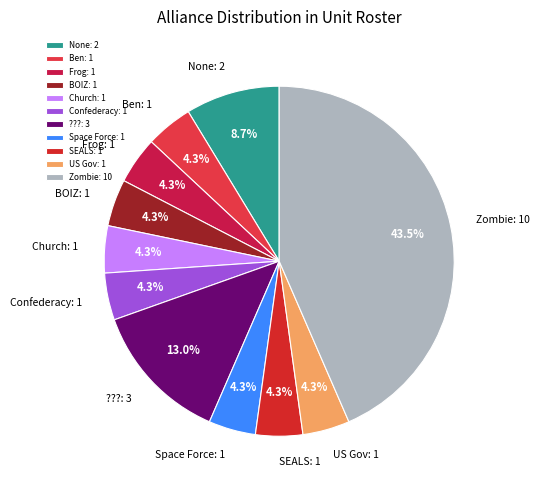

Count the number of slices in the pie.

11